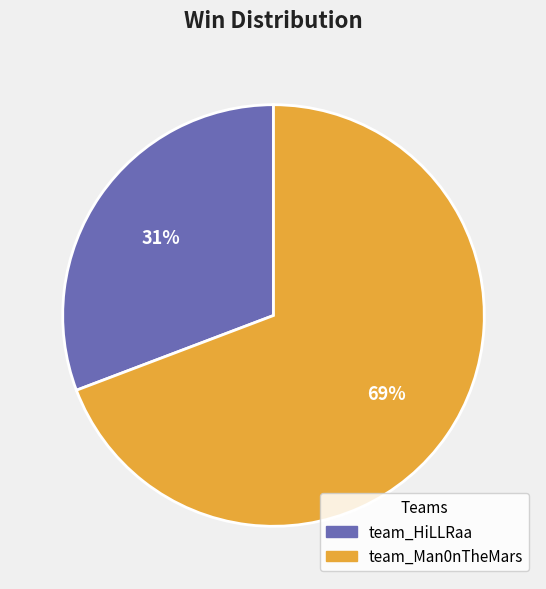

Which category accounts for the majority?

team_Man0nTheMars